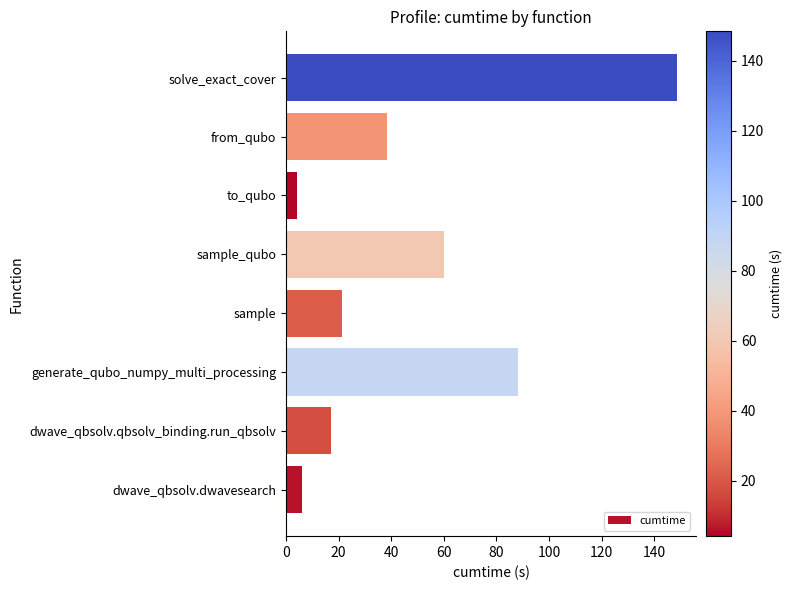

The value at sample is 21.5. True or false?

True